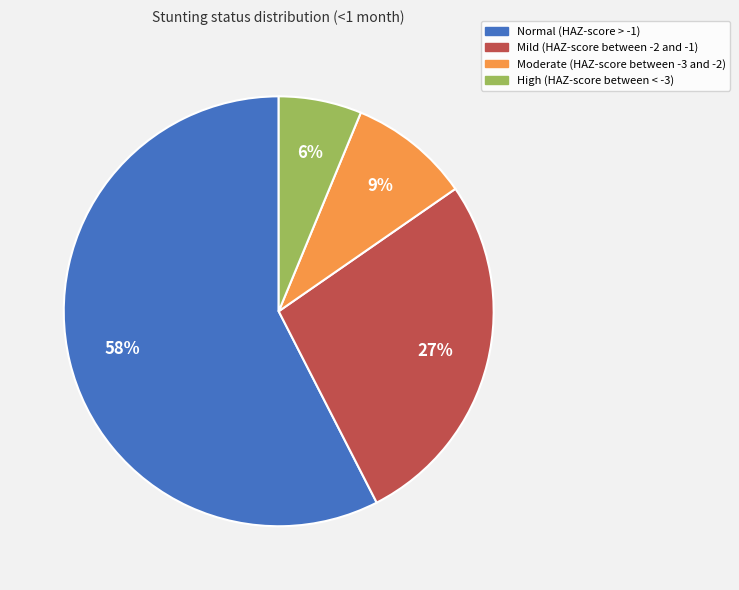

Which has a higher value, Mild (HAZ-score between -2 and -1) or High (HAZ-score between < -3)?

Mild (HAZ-score between -2 and -1)